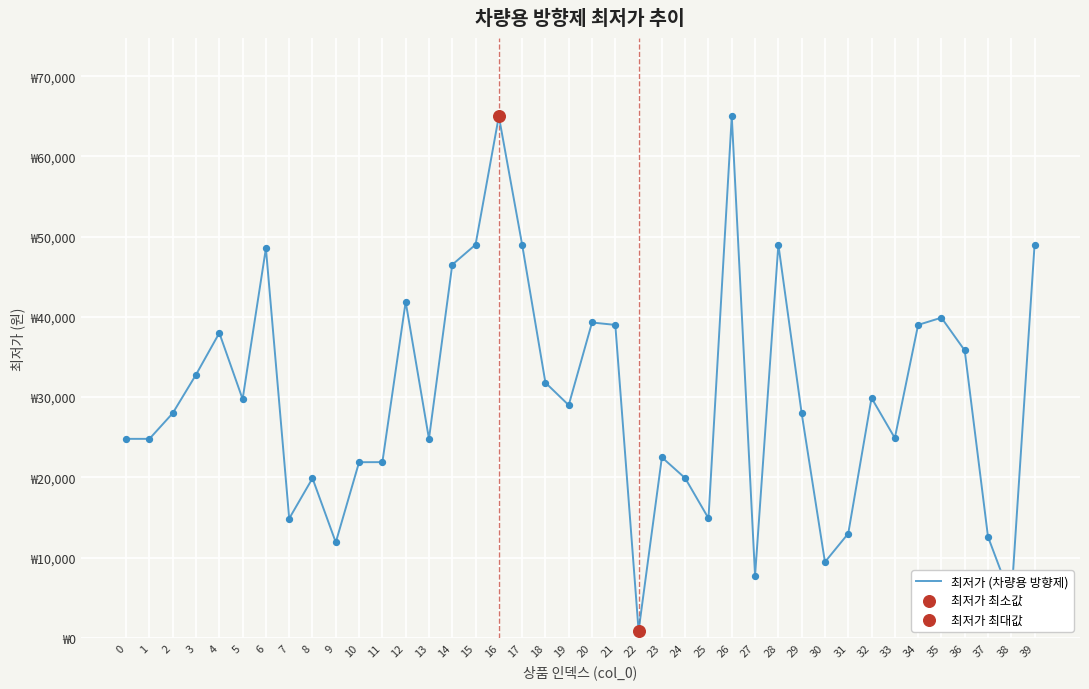

What is the ratio of the value at 0 to the value at 2?

0.9